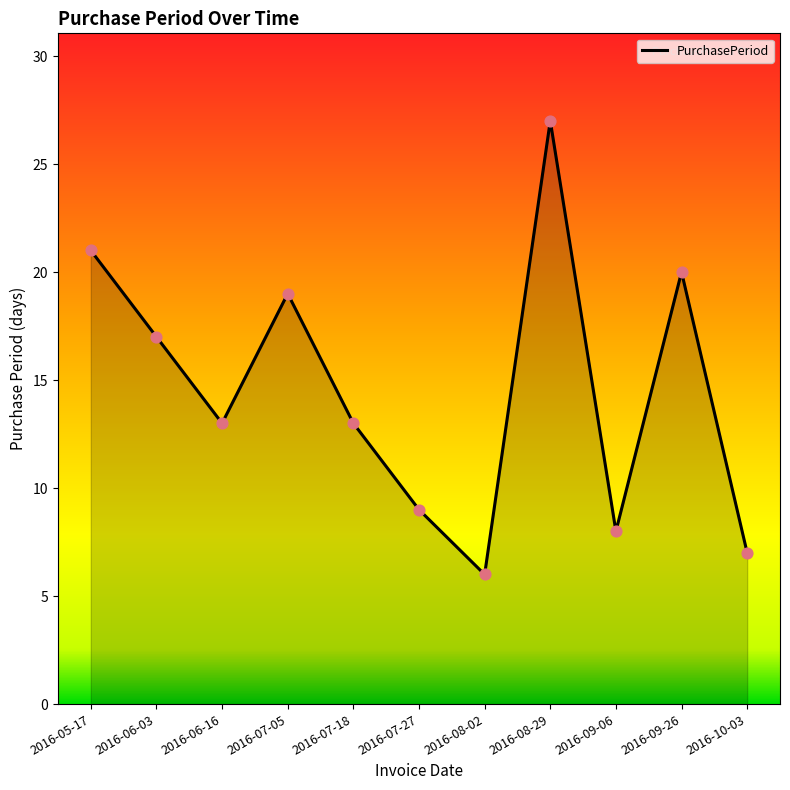

What is the ratio of the value at 2016-06-16 to the value at 2016-06-03?

0.8